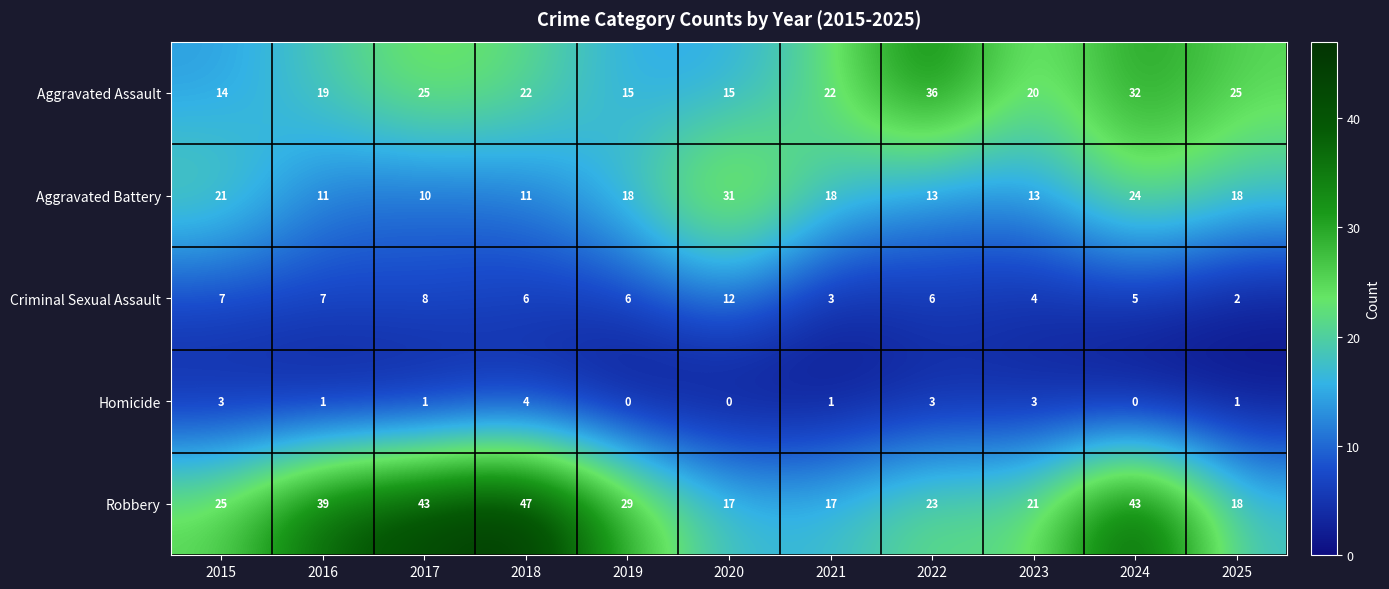

True or false: Robbery has a value of 24 at 2020.

False